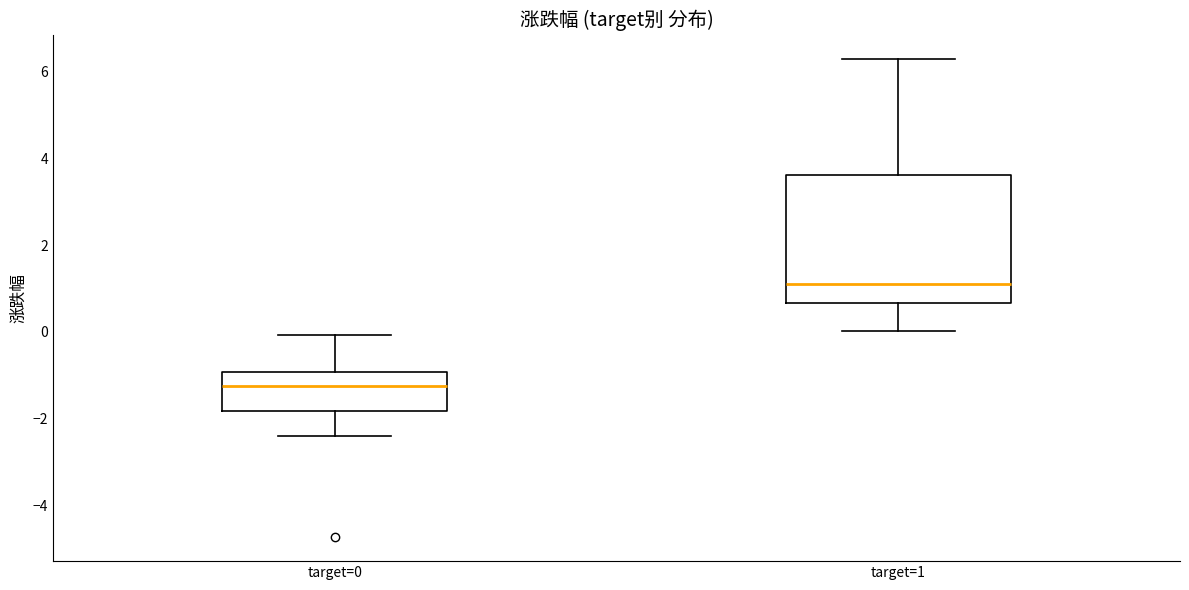

Reading left to right, transcribe this box plot: for each box, give where its median line is, the range the box spans, and where its two whiskers end, as read against the y-axis. The values are not printed on the chart, so give them approximately, as read against the axis.

target=0: median -1.2, box -1.8 to -1.0, whiskers -2.4 to 0.0
target=1: median 1.2, box 0.6 to 3.6, whiskers 0.0 to 6.4